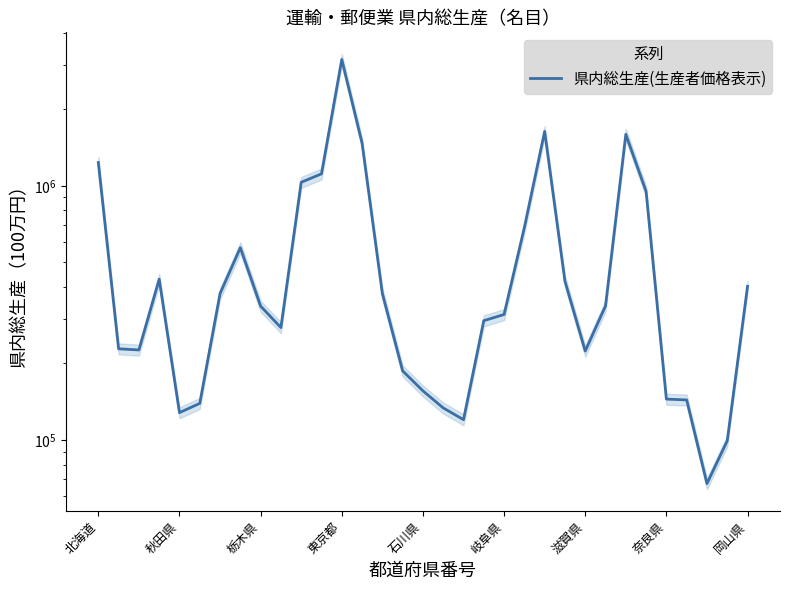

True or false: there are more than 0 points higher than both neighbors.

True